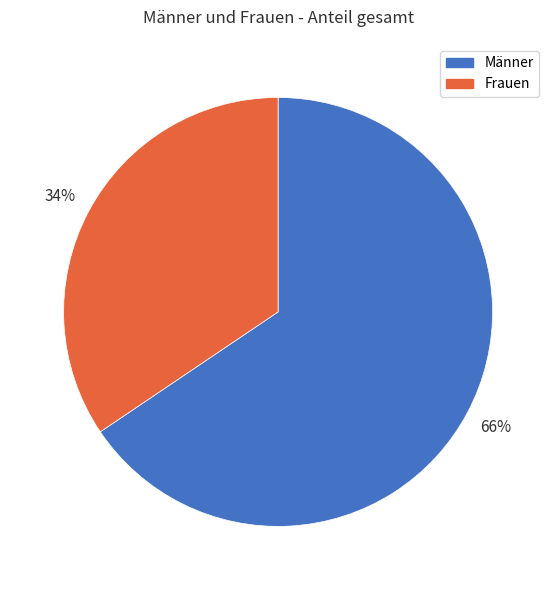

Is there any slice that represents more than half of the pie?

Yes